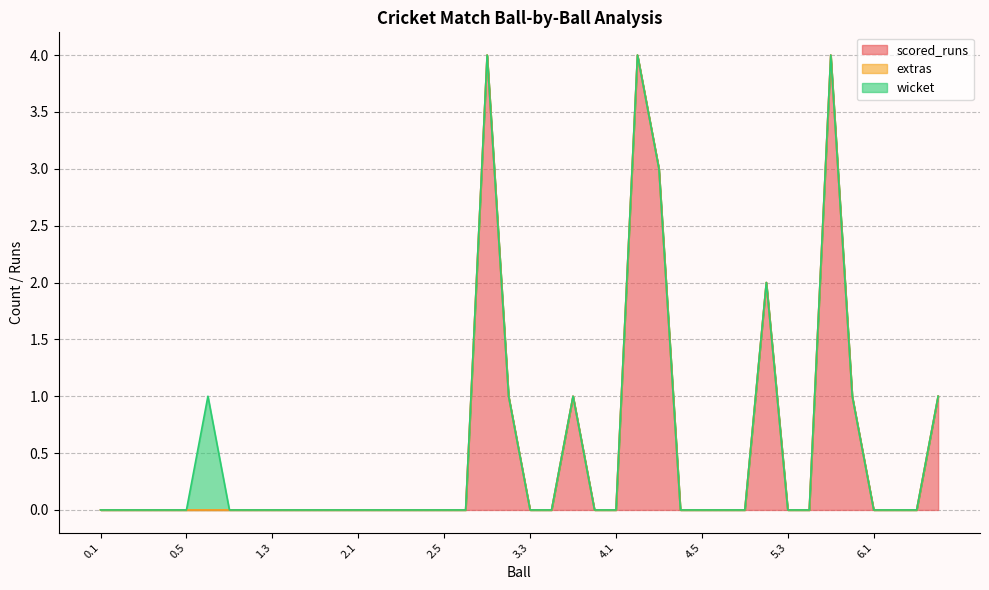

Which series has the largest total across all categories?

scored_runs